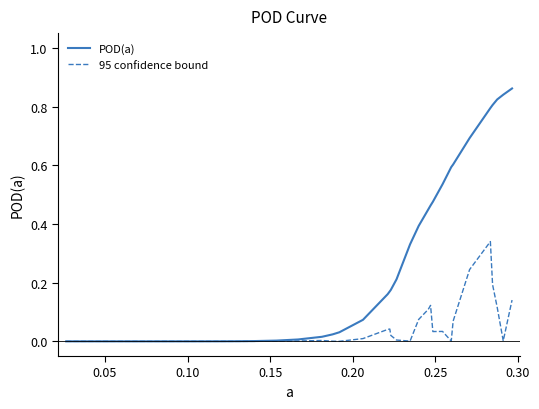

Which series has the largest range (max minus min)?

POD(a)